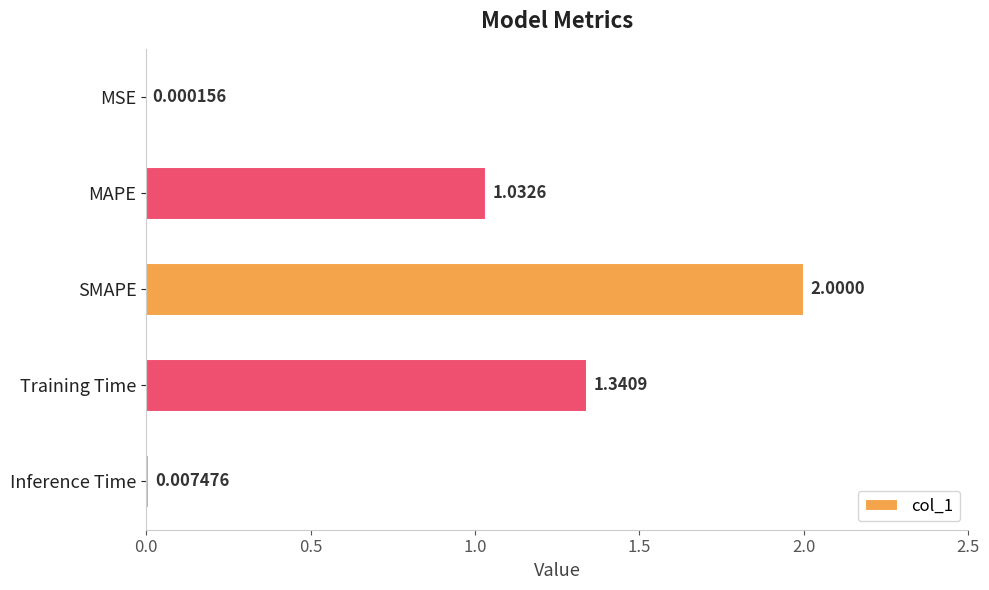

What is the maximum value shown in the chart?

2.0